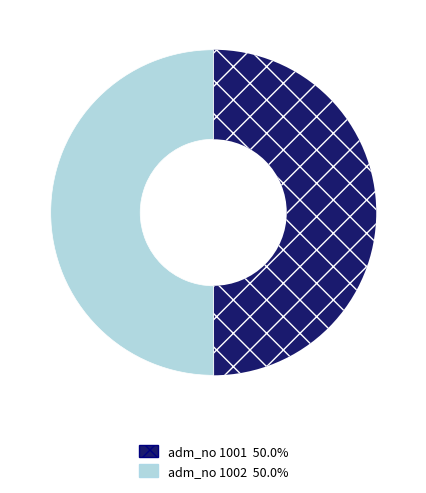

Approximately how many times larger is the value at adm_no 1001 50.0% compared to adm_no 1002 50.0%?

1.0